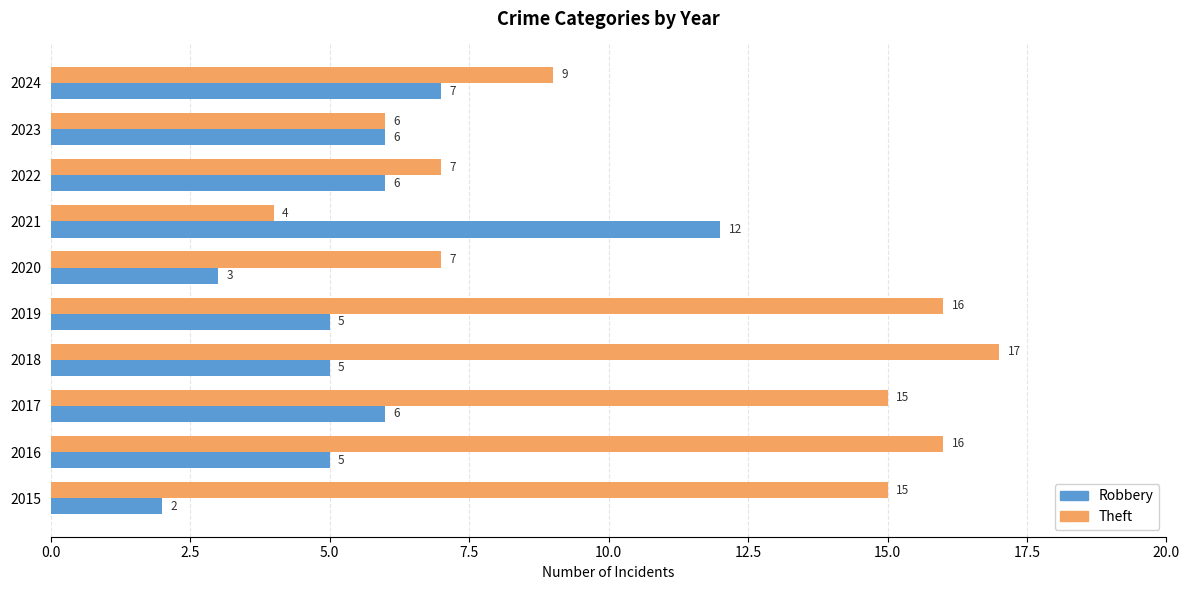

What are all the series names shown in the legend?

Robbery, Theft